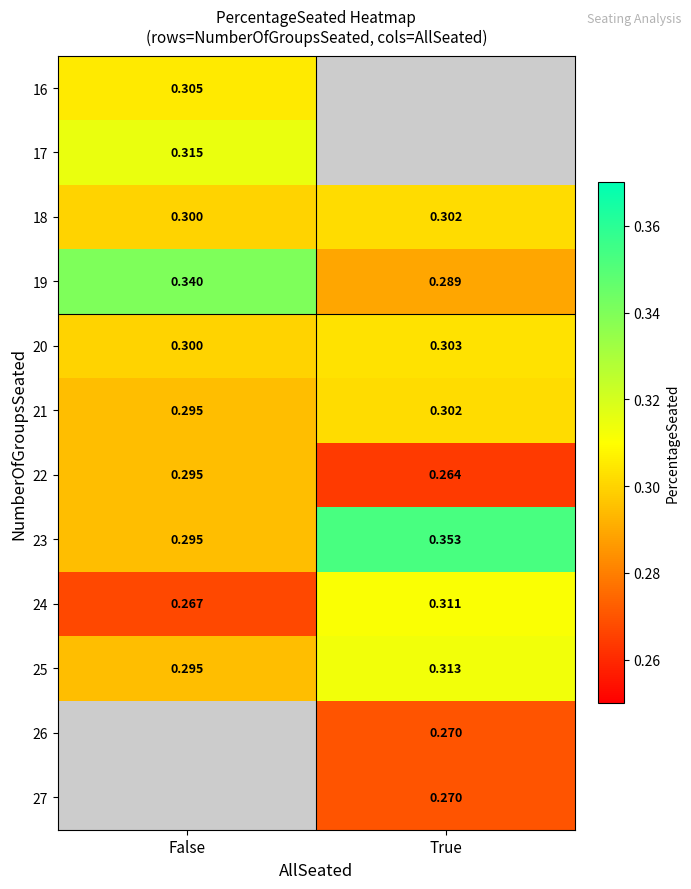

At which label does 23 reach its peak?

True